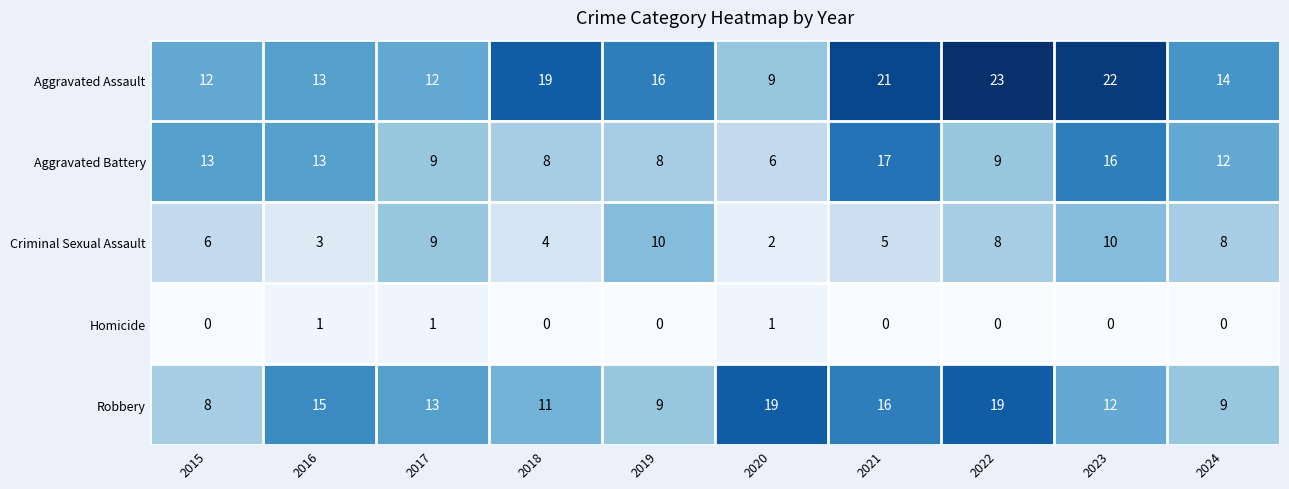

The value of Robbery at 2020 is 5. True or false?

False